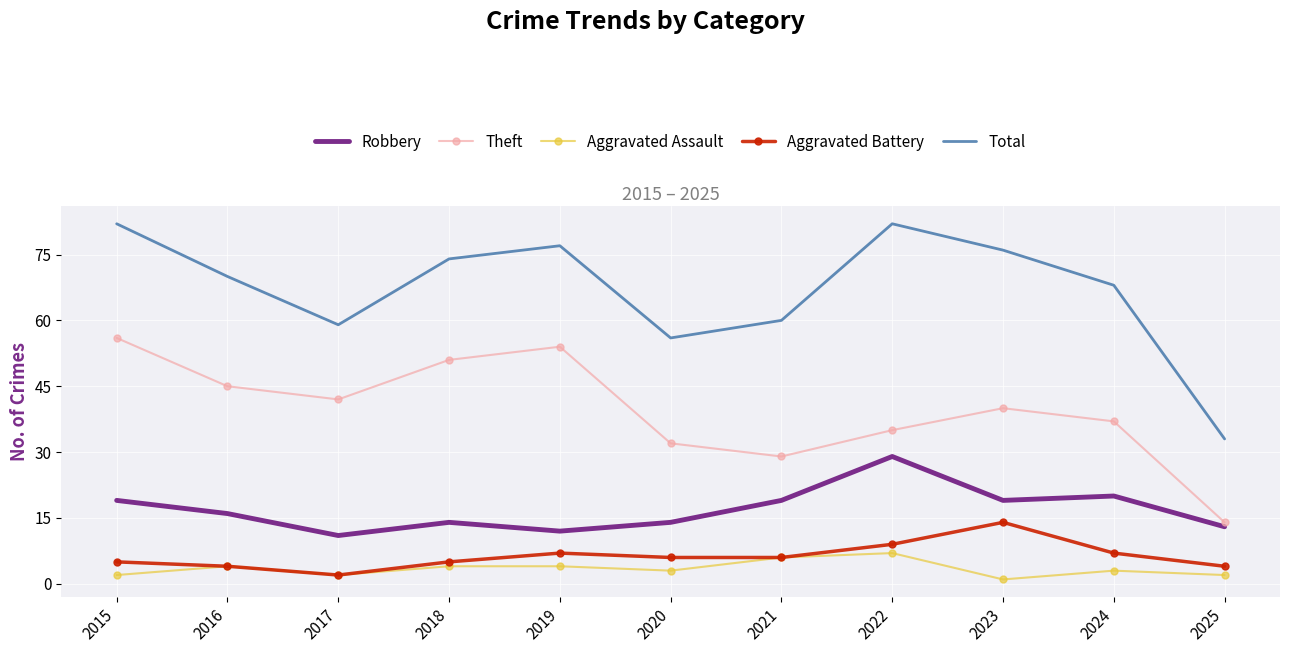

Which series has the widest spread of values?

Total